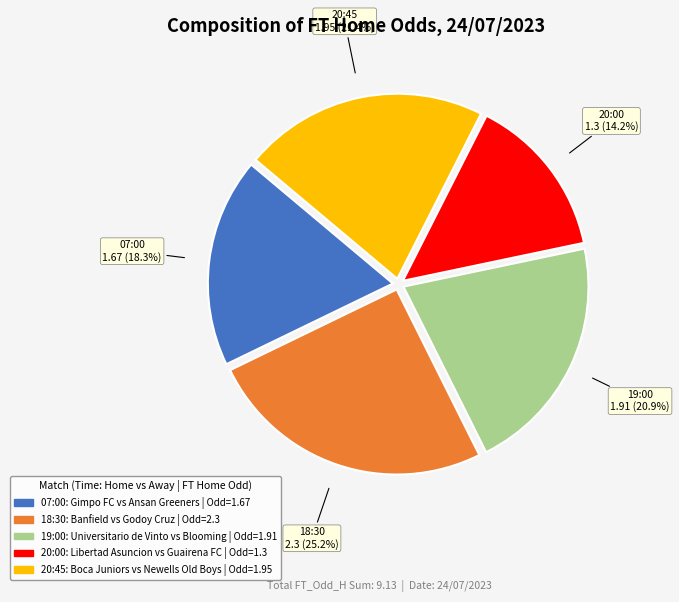

What percentage is the 20:00 slice, to the nearest percent?

14%